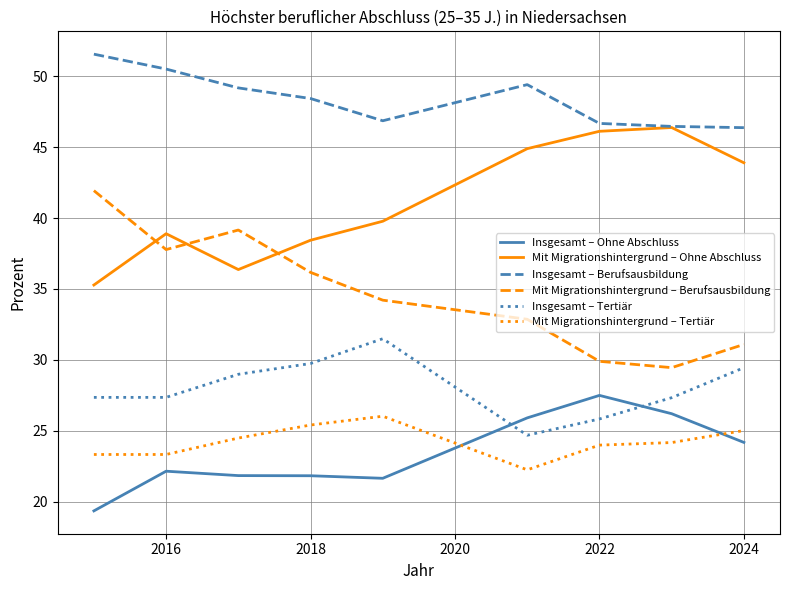

After their last crossing, which series has the higher values: Insgesamt – Ohne Abschluss or Insgesamt – Tertiär?

Insgesamt – Tertiär